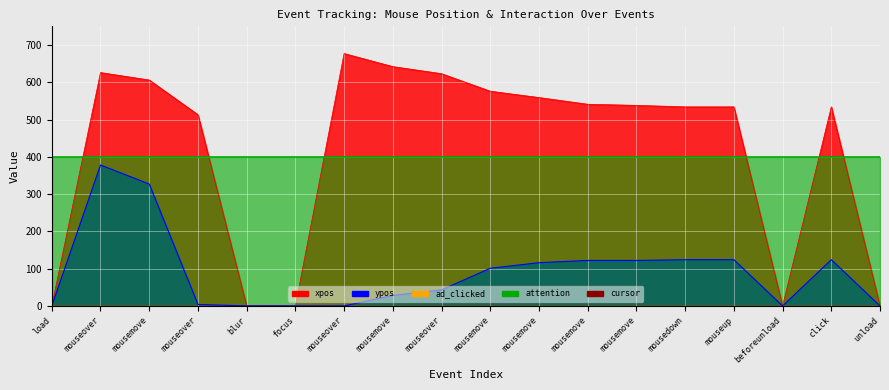

At which category is the sum across all series the highest?

mouseover